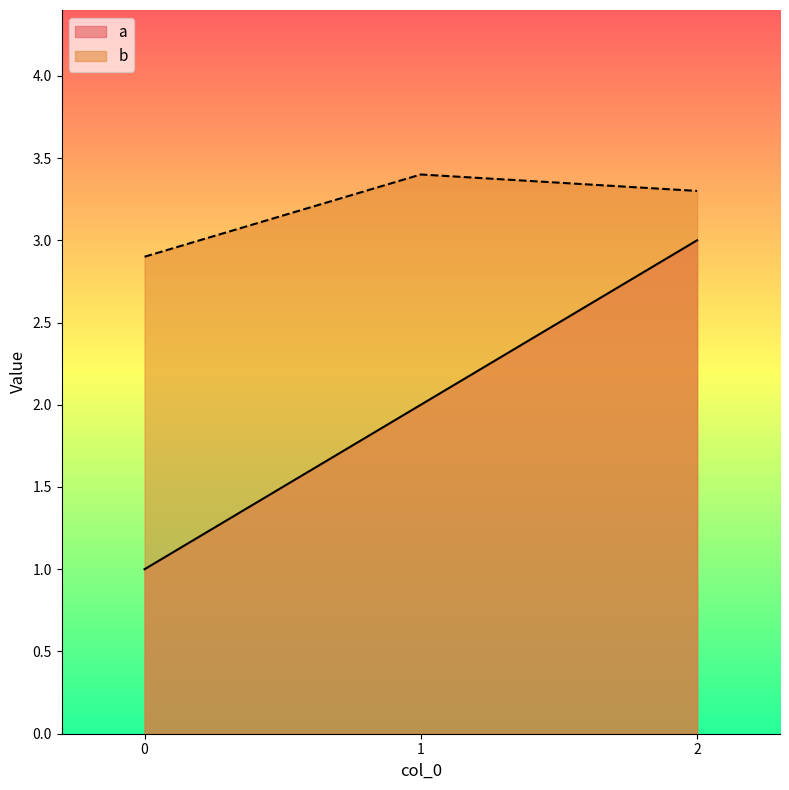

What is the difference between the b values at 2 and 0?

0.4